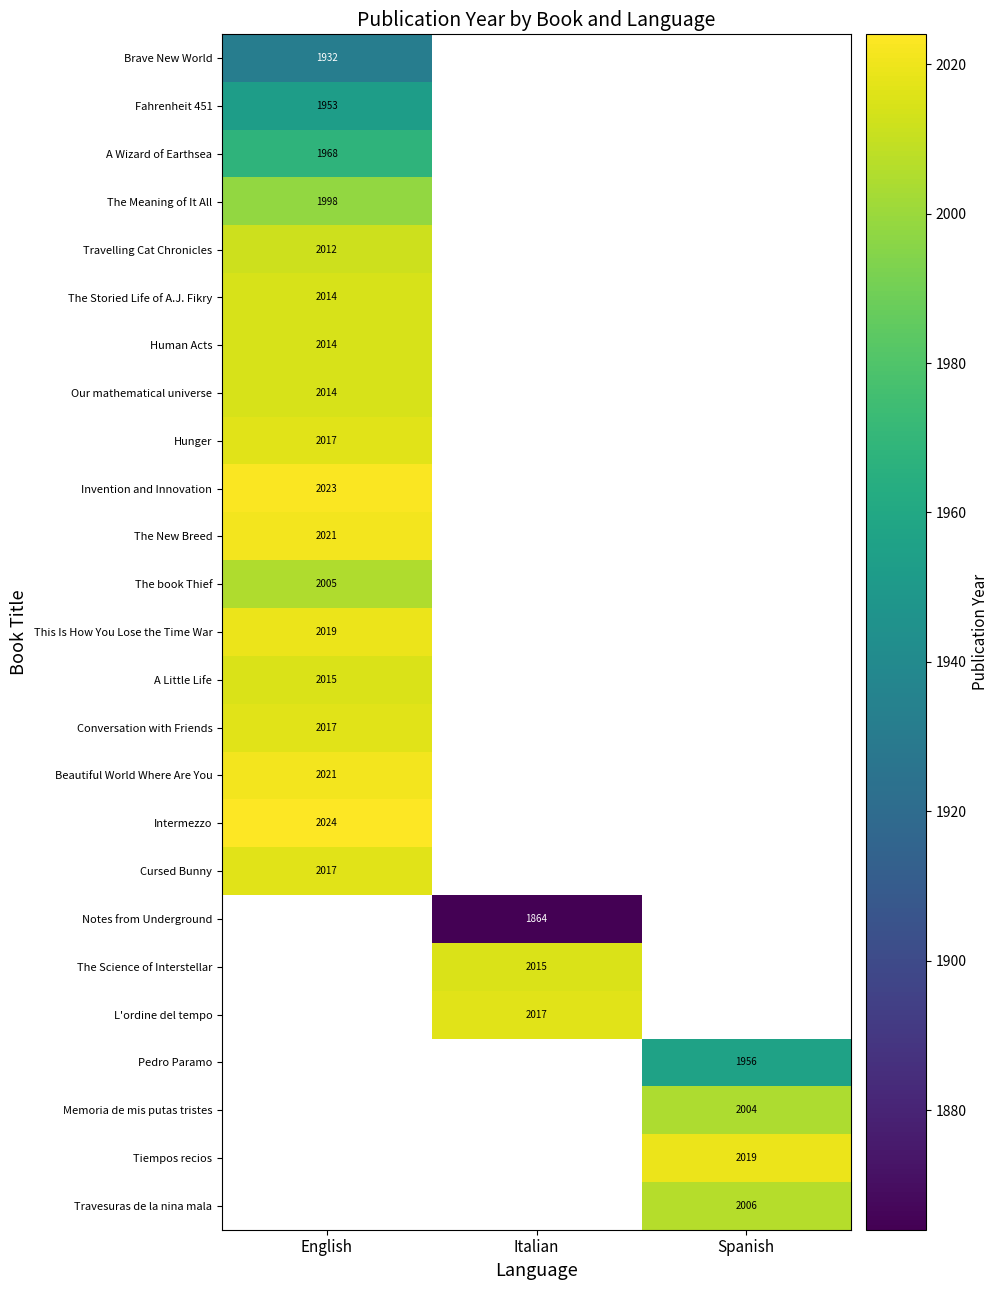

The value of Conversation with Friends at English is 3037.9. True or false?

False